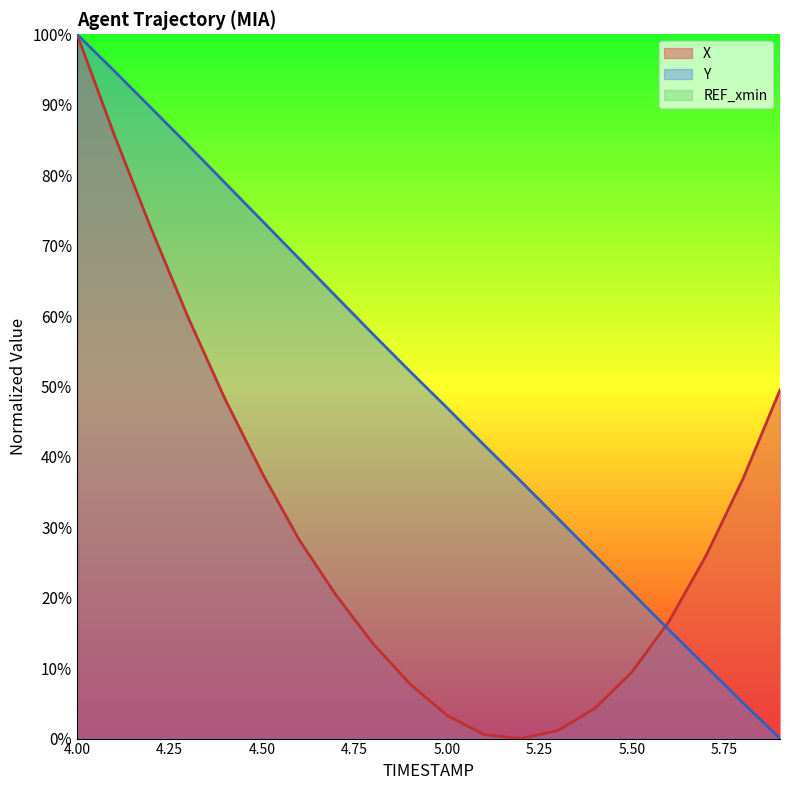

The value of X at 5.00 is 3.3. True or false?

True